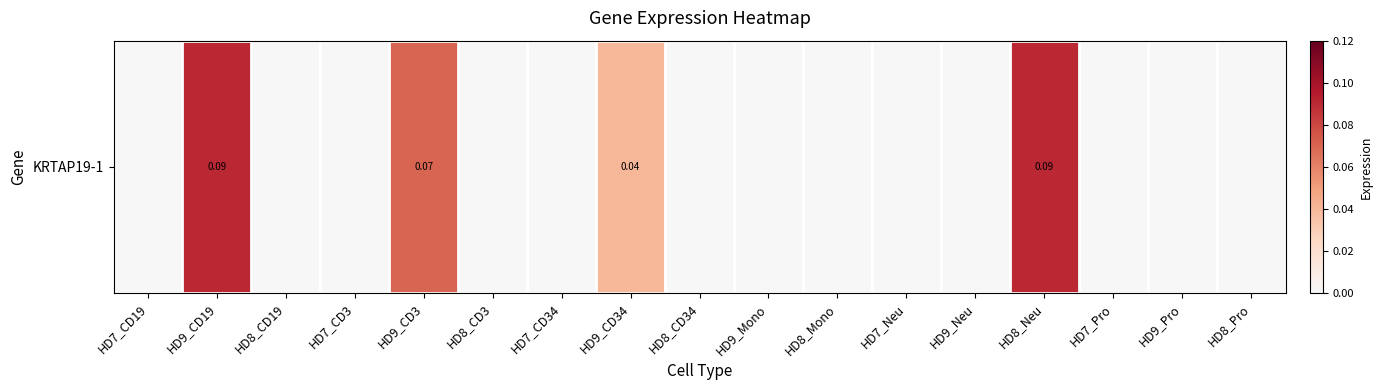

Reading left to right, list all the values displayed in this chart.

0.0	0.1	0.0	0.0	0.1	0.0	0.0	0.0	0.0	0.0	0.0	0.0	0.0	0.1	0.0	0.0	0.0